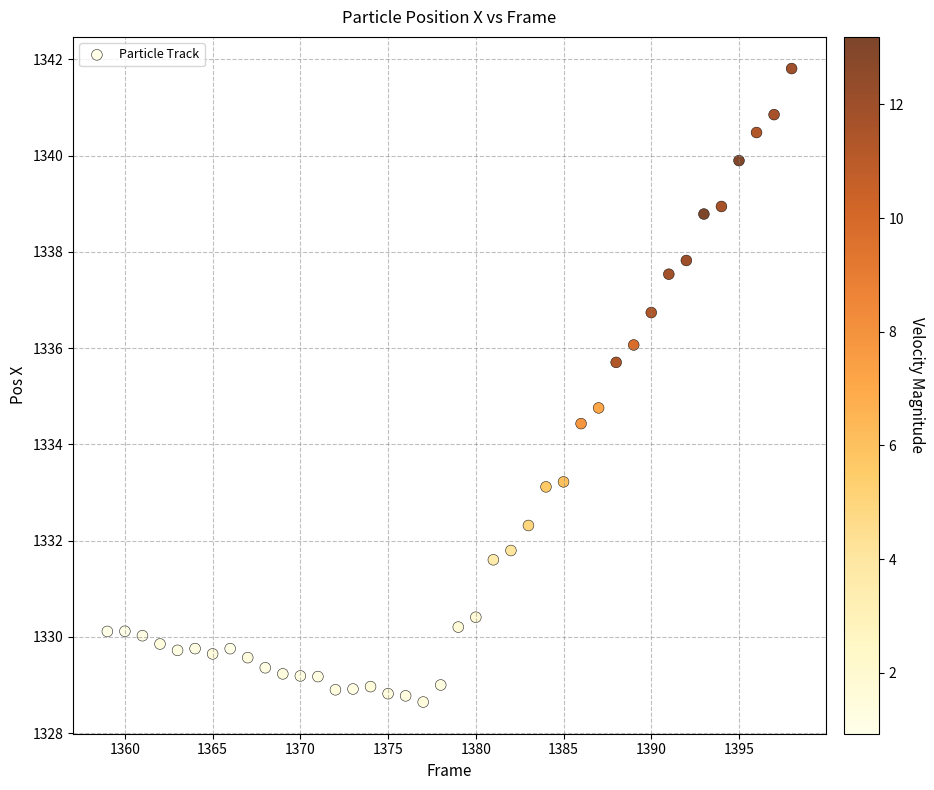

What is the range of X values (max minus min)?

39.0